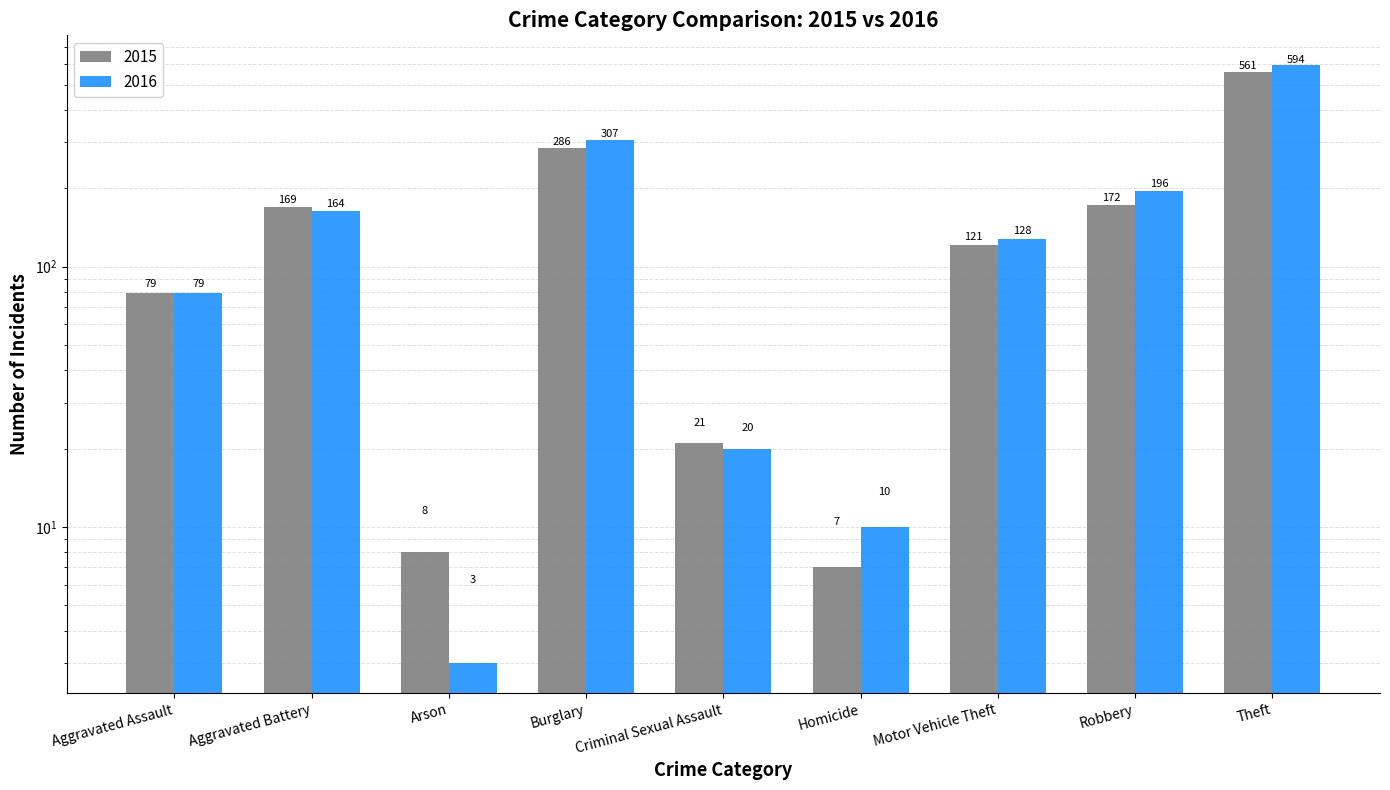

What value does the 2016 series have at Motor Vehicle Theft?

128